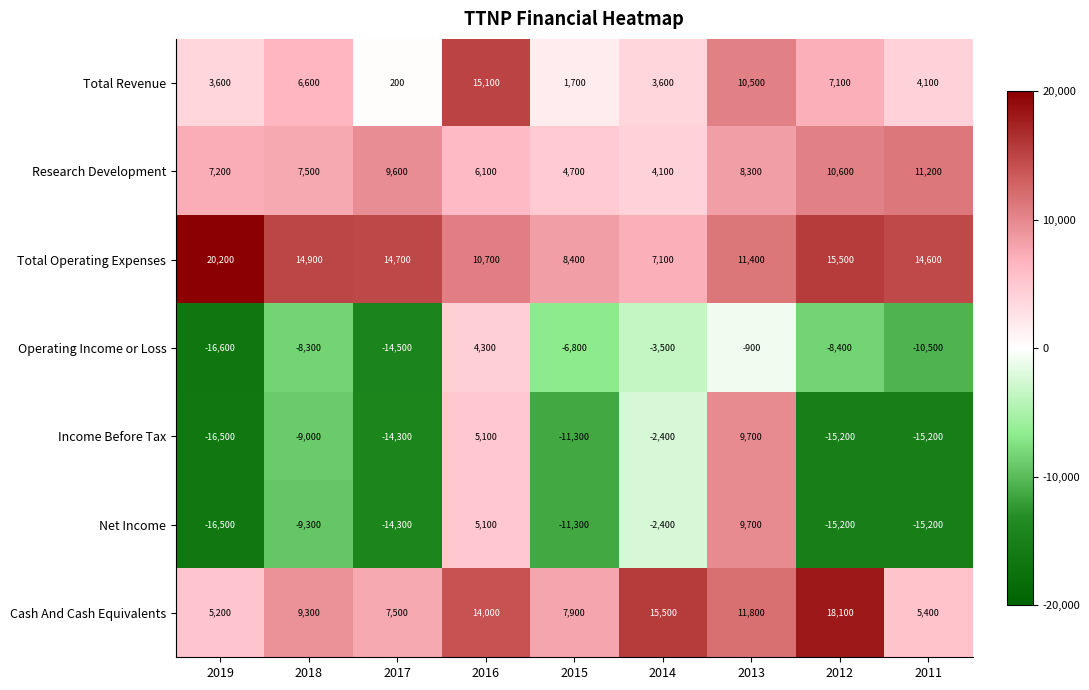

Which series has the largest total across all categories?

Total Operating Expenses